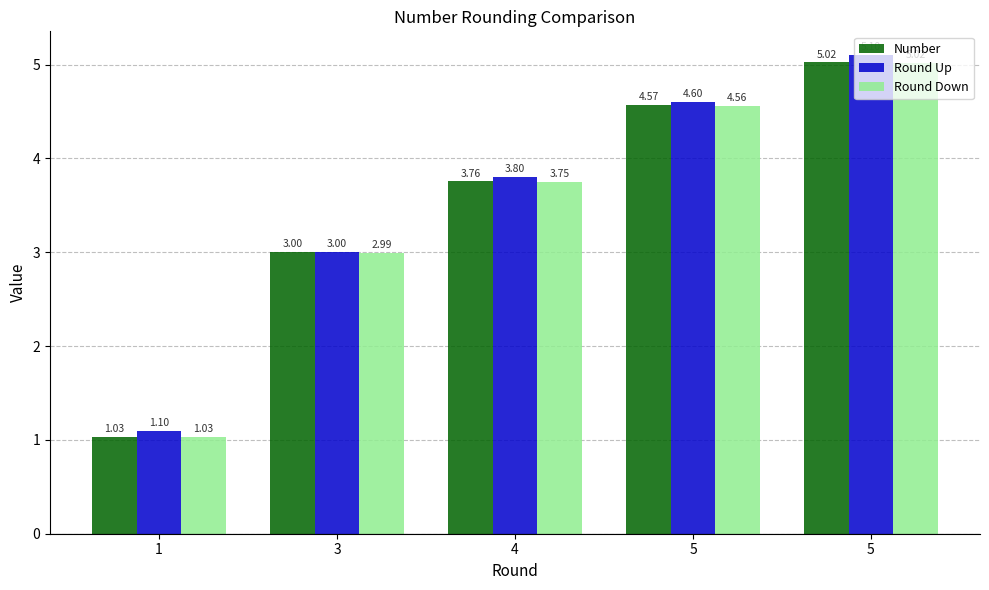

Which series has the largest range (max minus min)?

Round Up